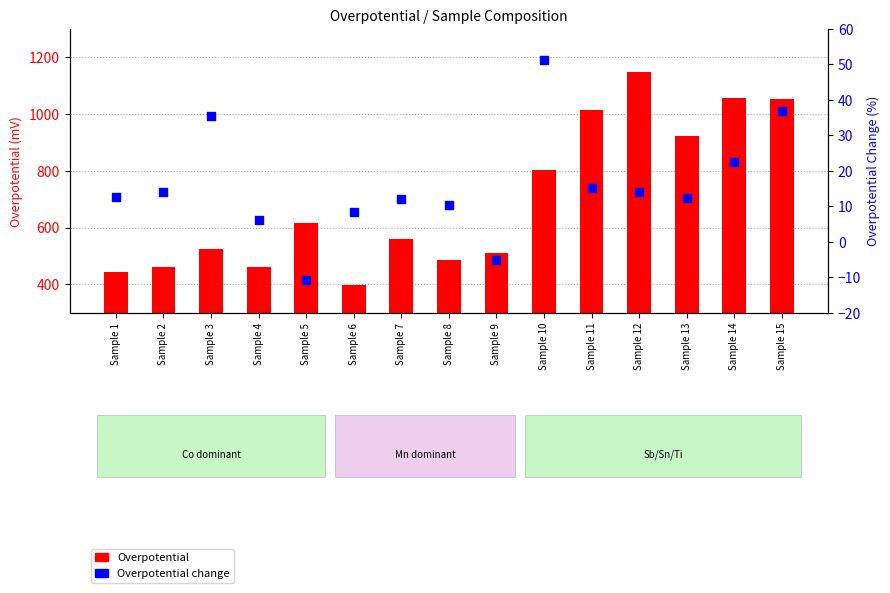

At which category is the sum across all series the highest?

Sample 12